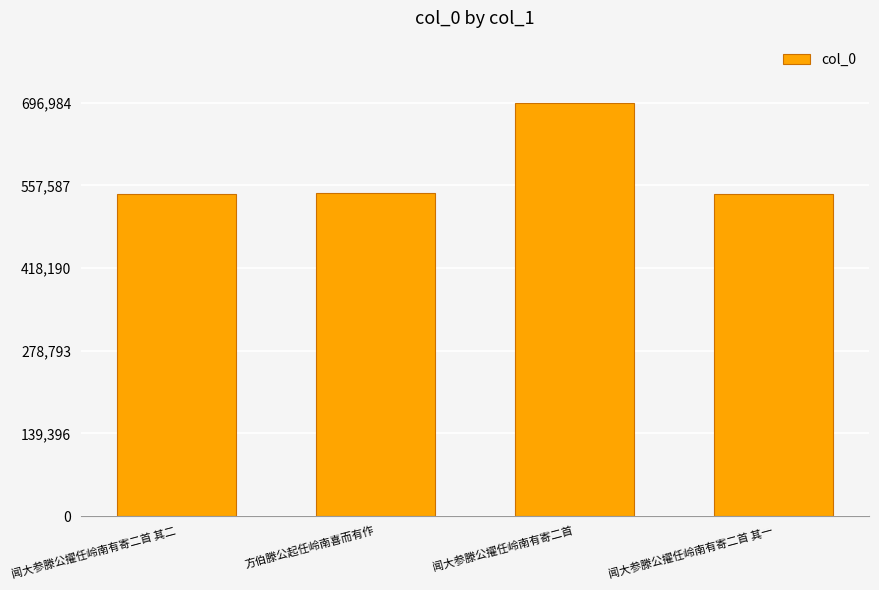

The value at 闻大参滕公擢任岭南有寄二首 其一 is 878345. True or false?

False